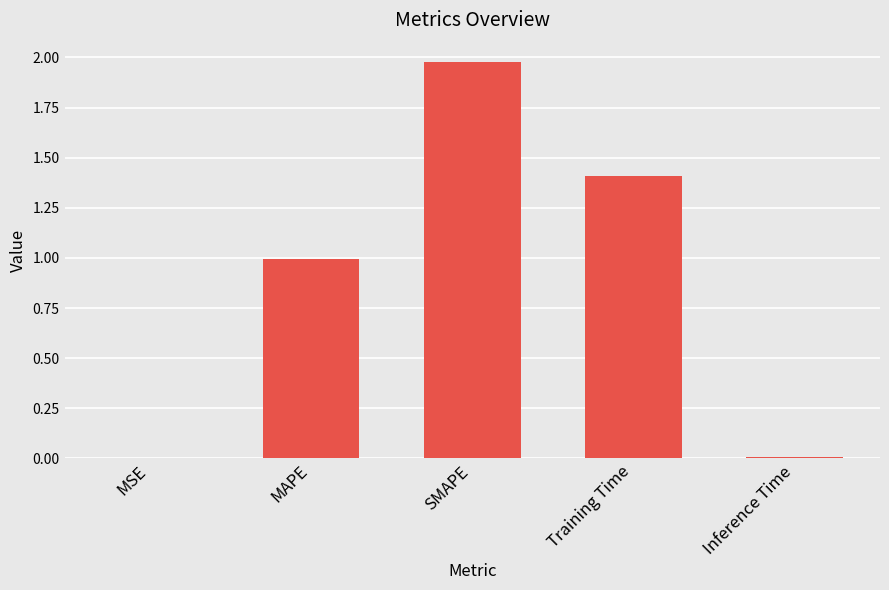

What value does the data have at Training Time?

1.4